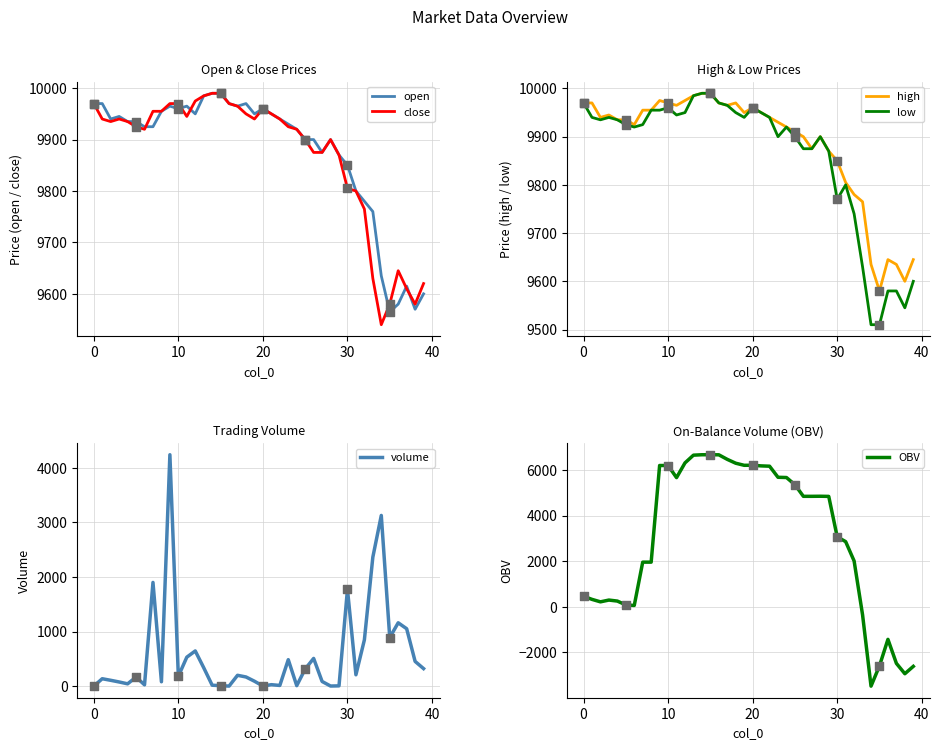

Which series has the largest total across all categories?

high